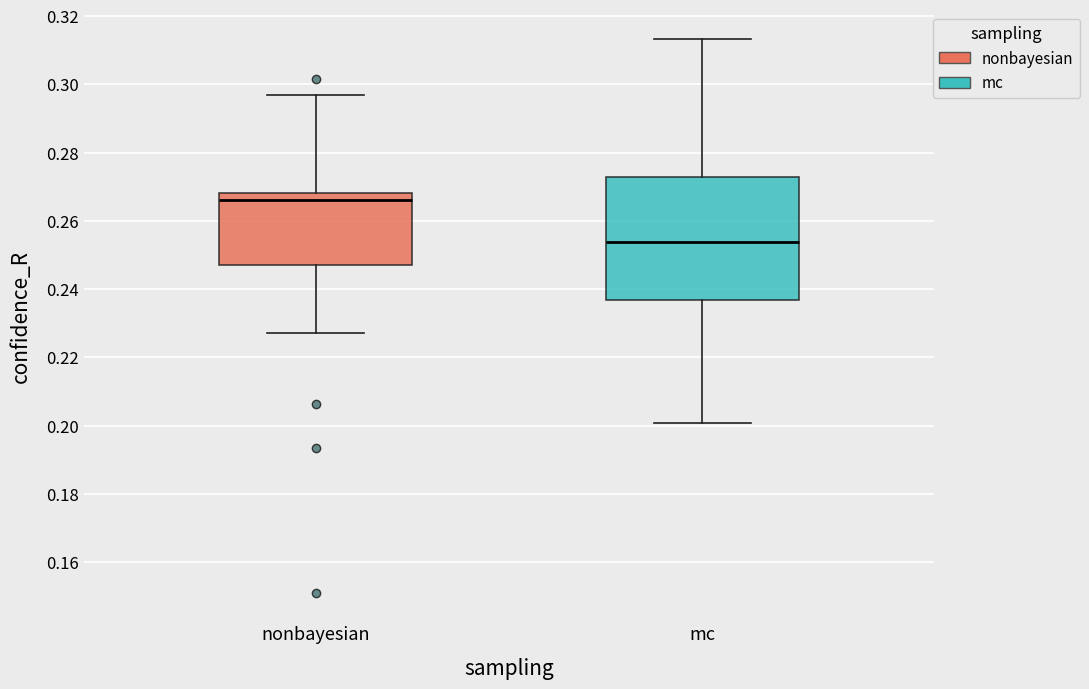

Reading left to right, read every box against the y-axis: the position of its median line, the range the box covers, and the ends of its whiskers. The values are not printed on the chart, so give them approximately, as read against the axis.

nonbayesian: median 0.266, box 0.246 to 0.268, whiskers 0.228 to 0.296
mc: median 0.254, box 0.236 to 0.272, whiskers 0.200 to 0.314